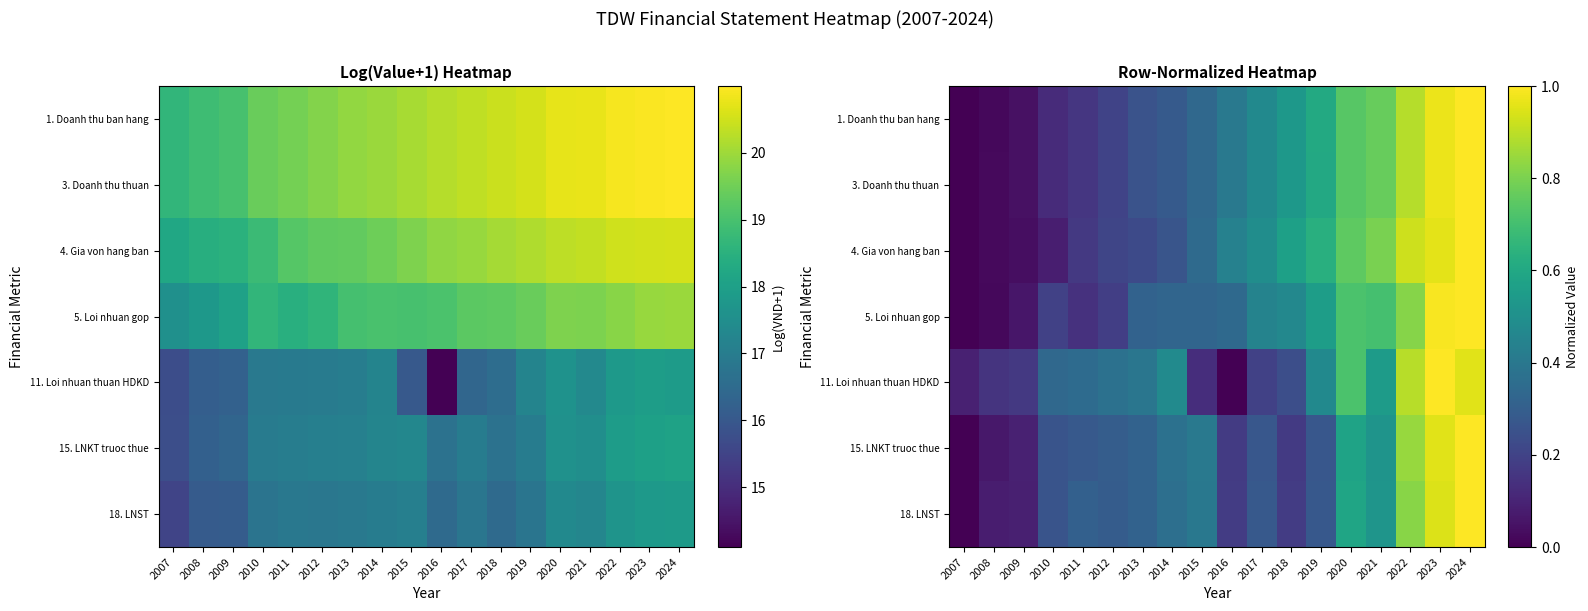

At which label does 15. LNKT truoc thue reach its peak?

2024